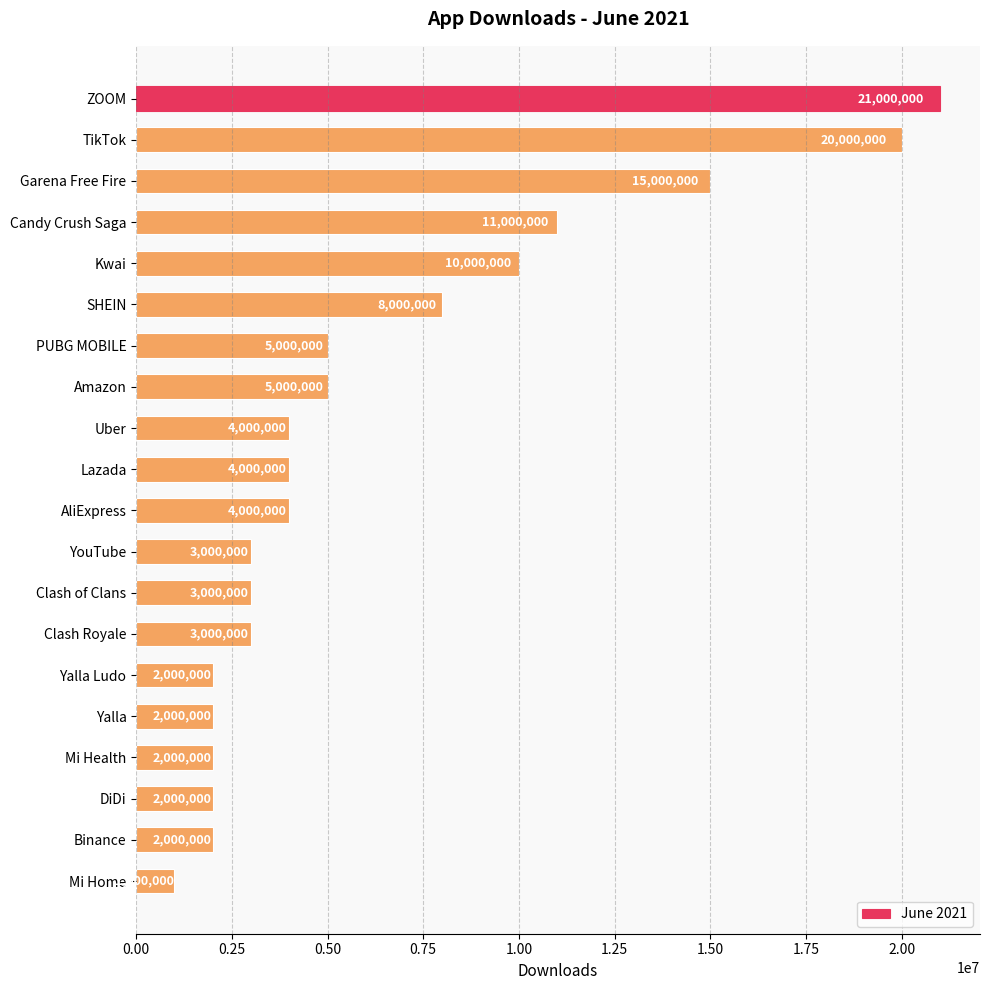

What is the label of the 12th bar from the top?

YouTube